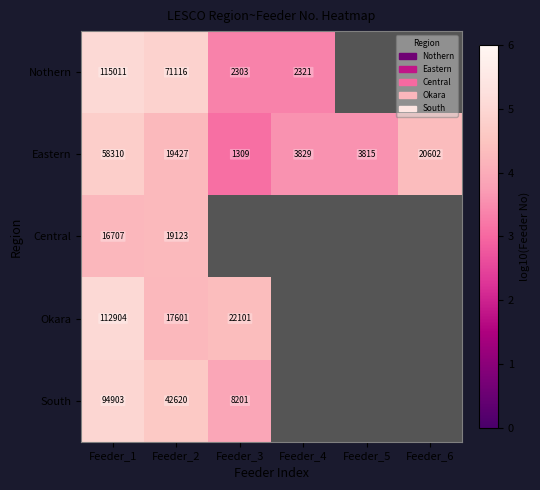

Rank the series at Feeder_1 from highest to lowest value.

Nothern, Okara, South, Eastern, Central